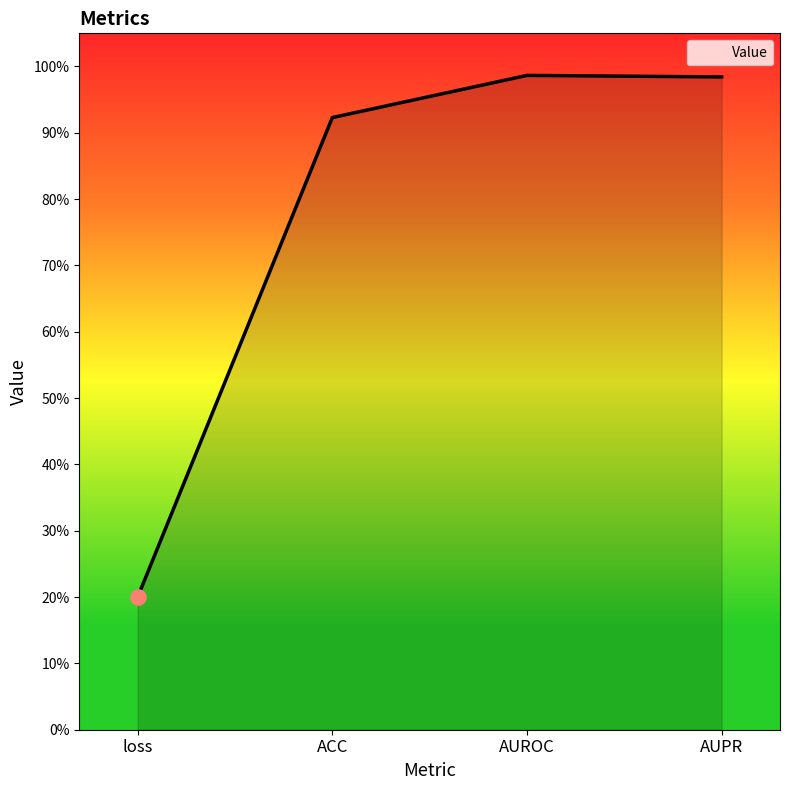

Which has a higher value, loss or ACC?

ACC